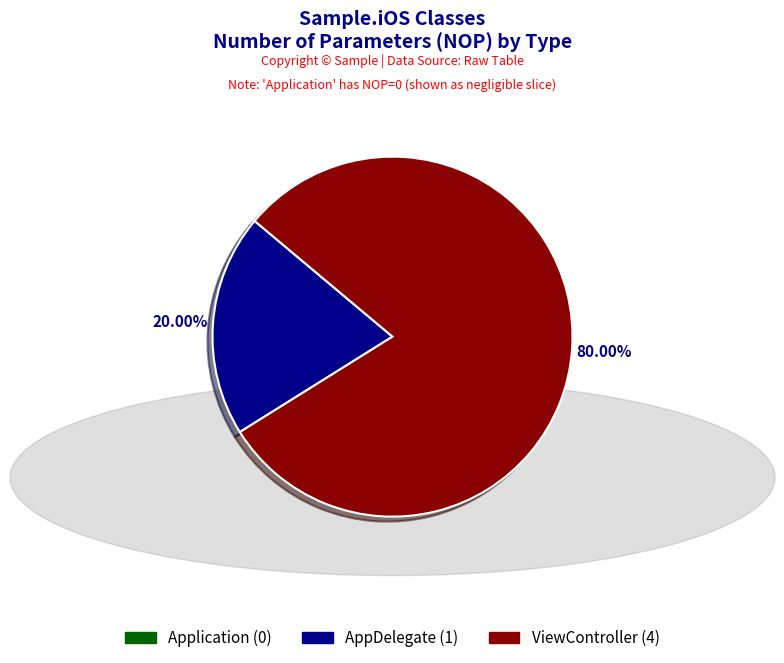

What is the largest slice in the pie chart?

ViewController